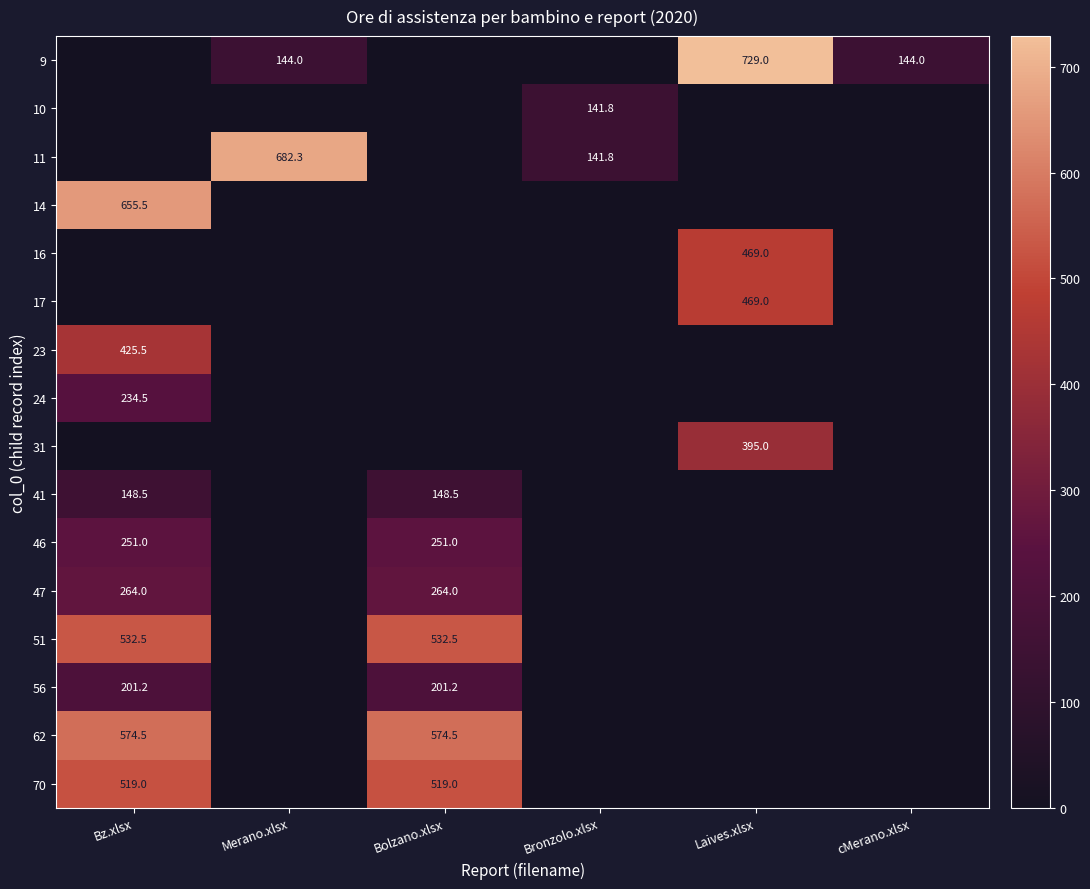

The 9 series shows 729.0 at Laives.xlsx. True or false?

True